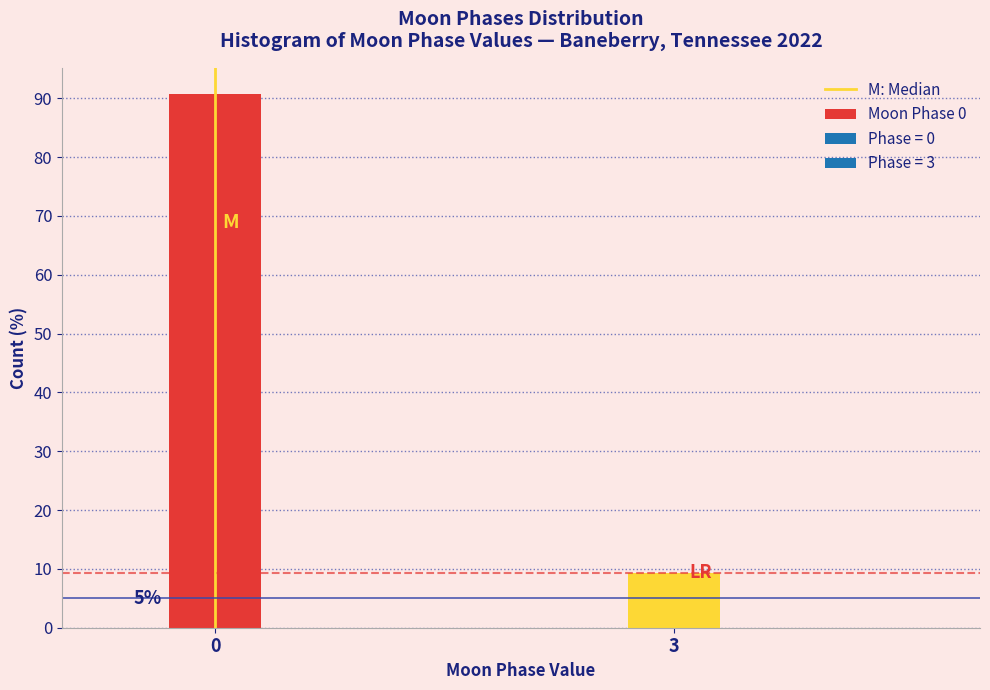

Does the chart contain any negative values?

No